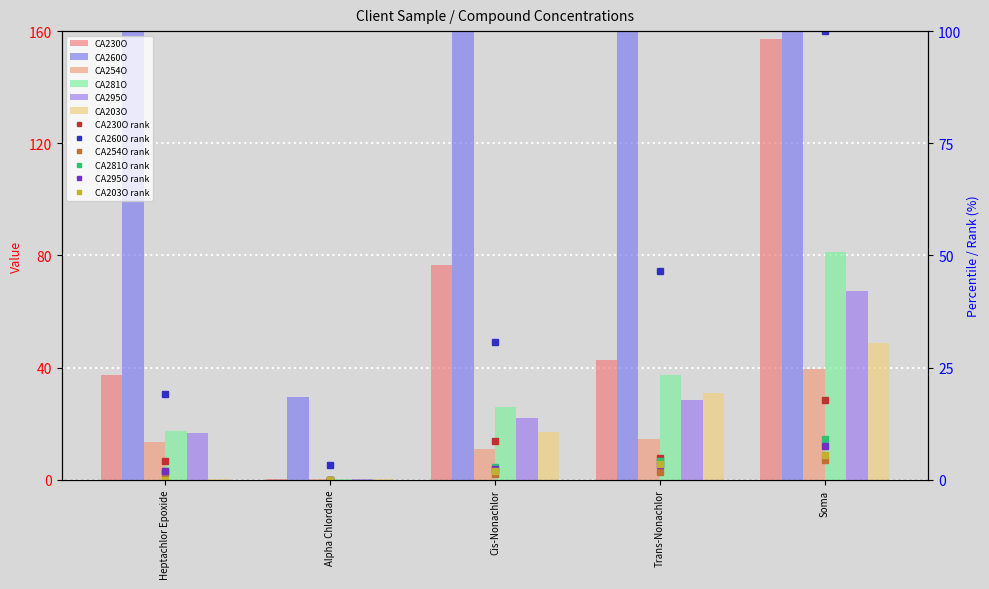

Which series has the largest range (max minus min)?

CA260O